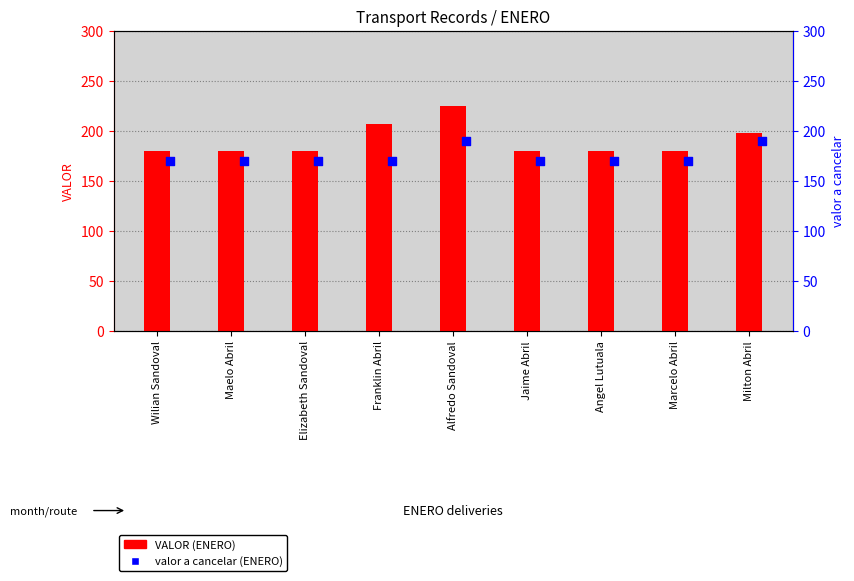

At how many categories does at least one series exceed 180?

3